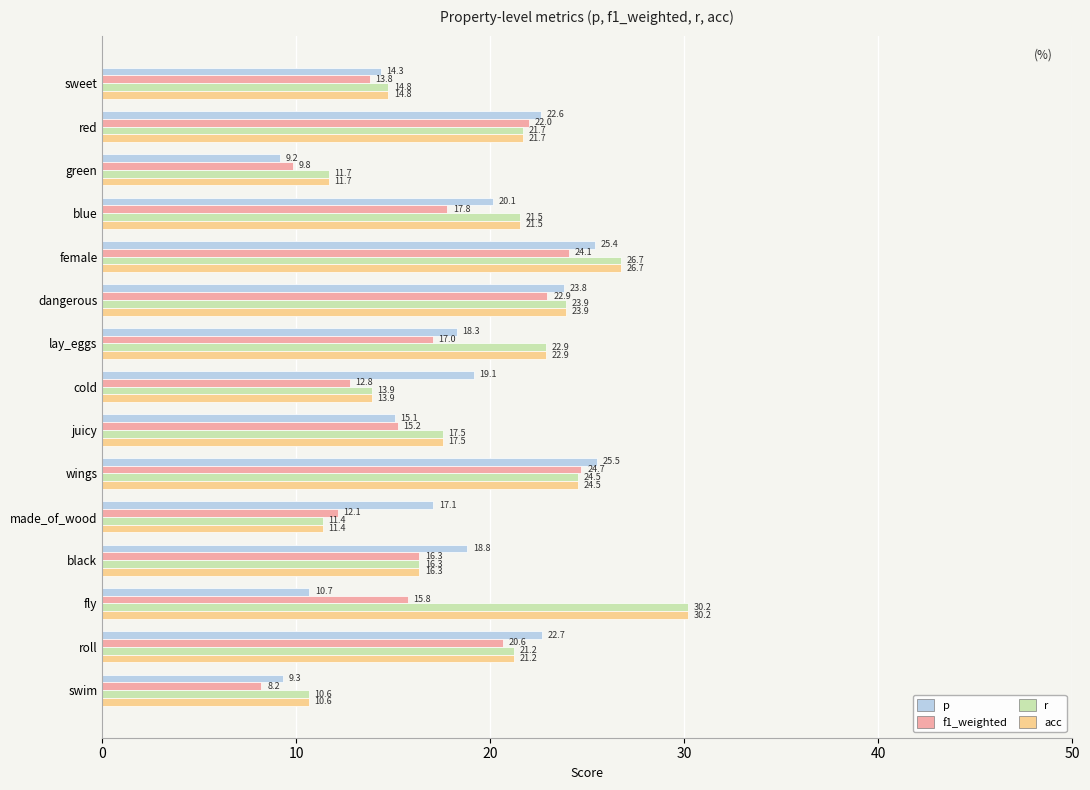

What is the difference between the highest and lowest values at swim?

2.4